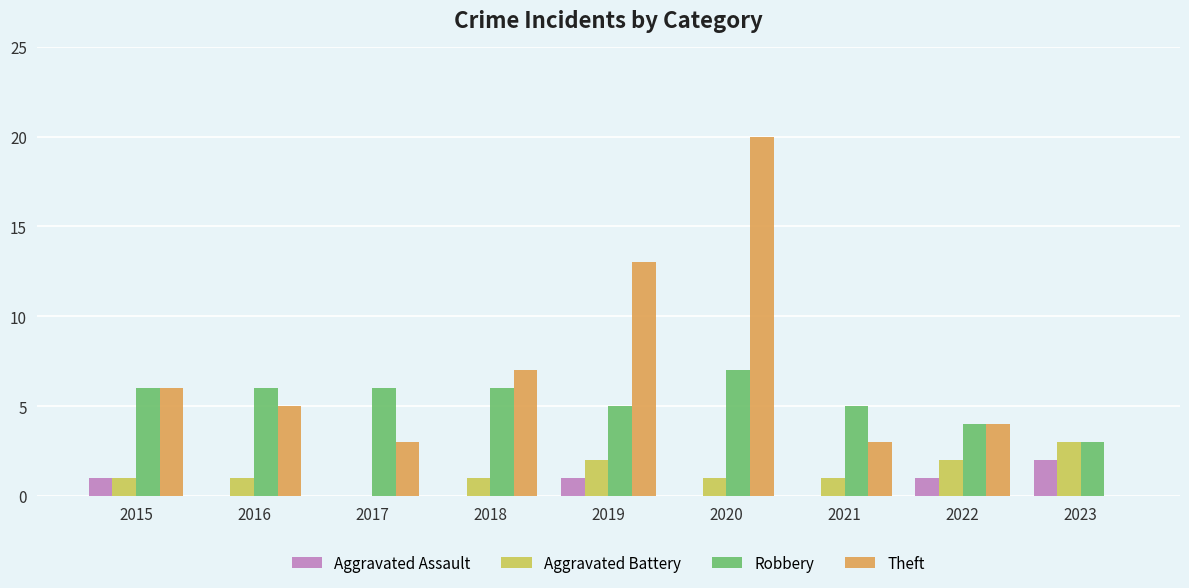

True or false: Aggravated Assault has a value of 2 at 2019.

False